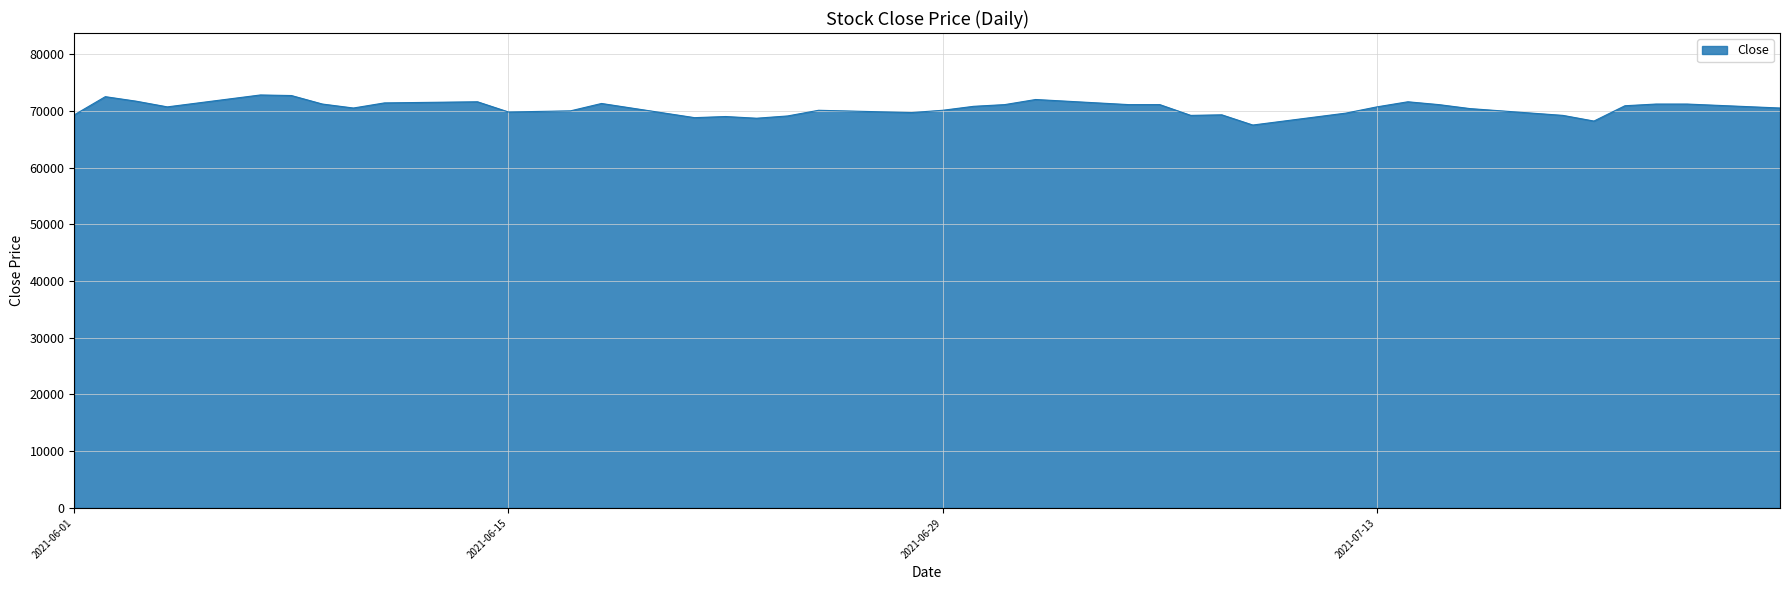

What is the maximum value shown in the chart?

72800